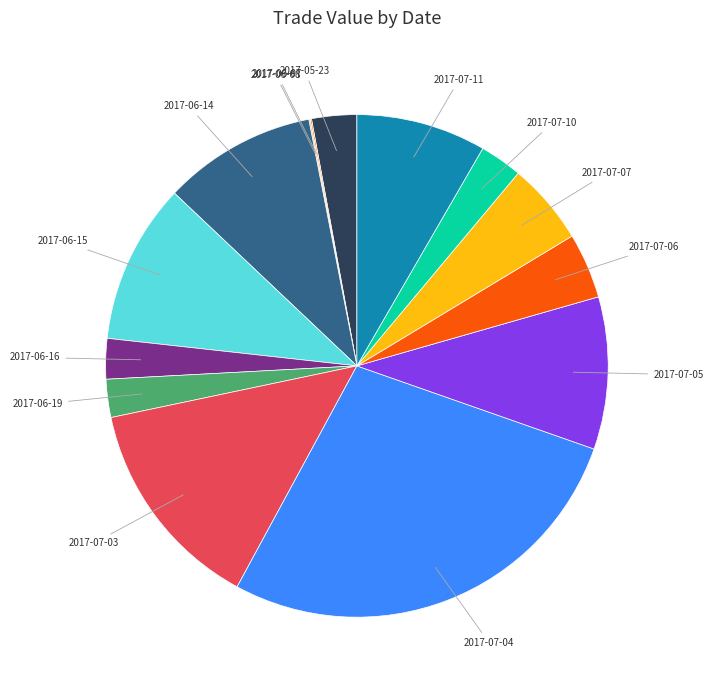

Which category has the biggest portion of the pie?

2017-07-04